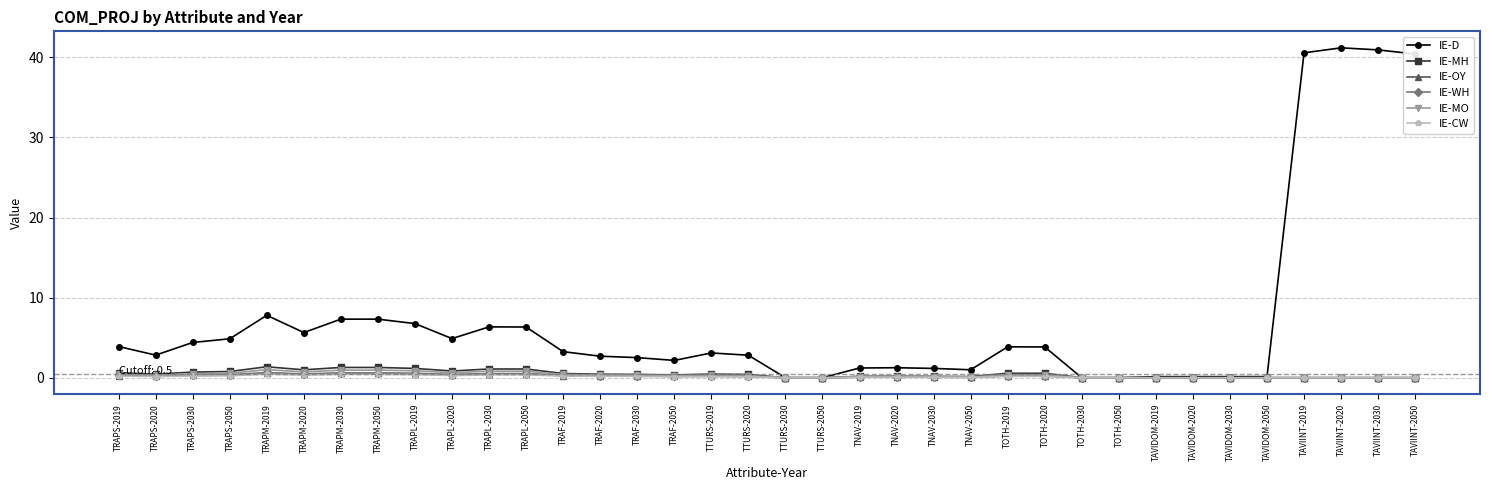

True or false: IE-MO has more than 2 points higher than both neighbors.

True